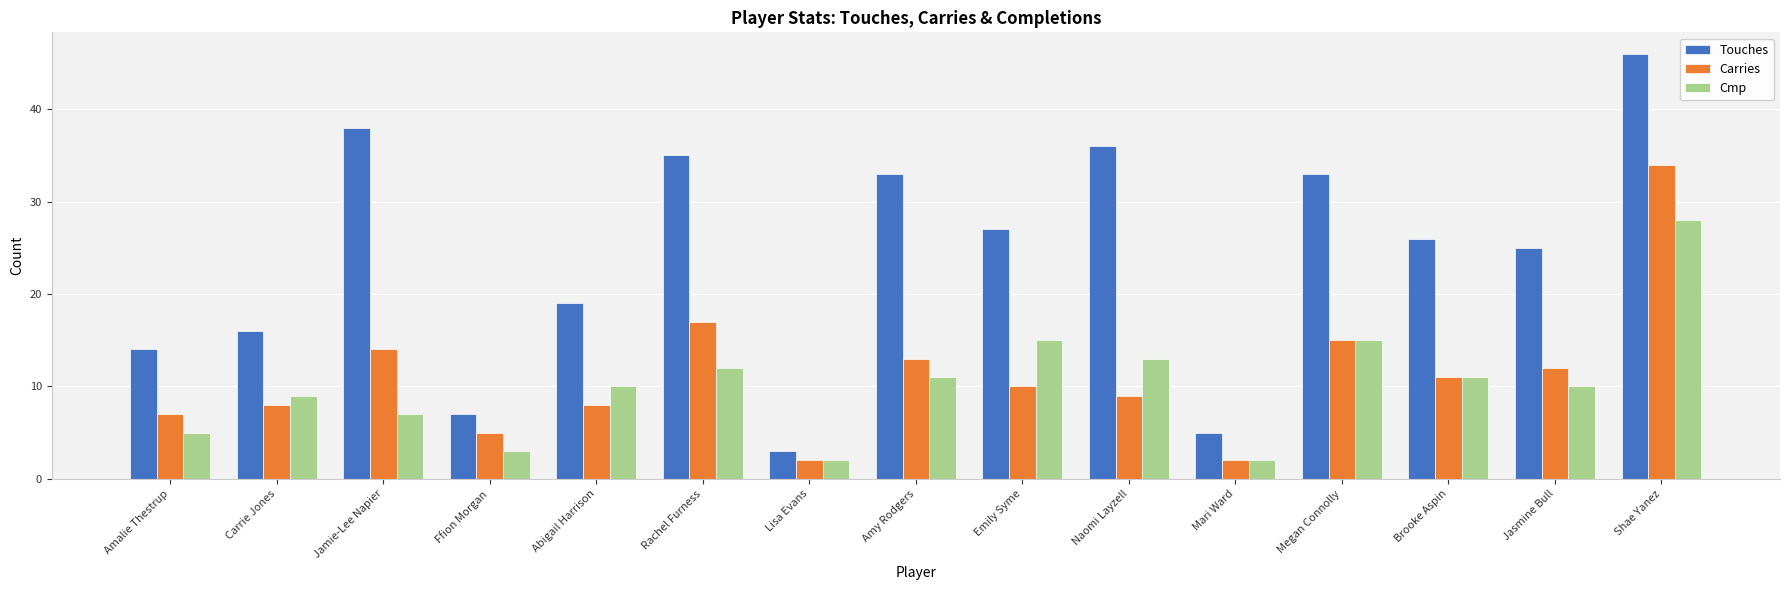

What are all the series names shown in the legend?

Touches, Carries, Cmp